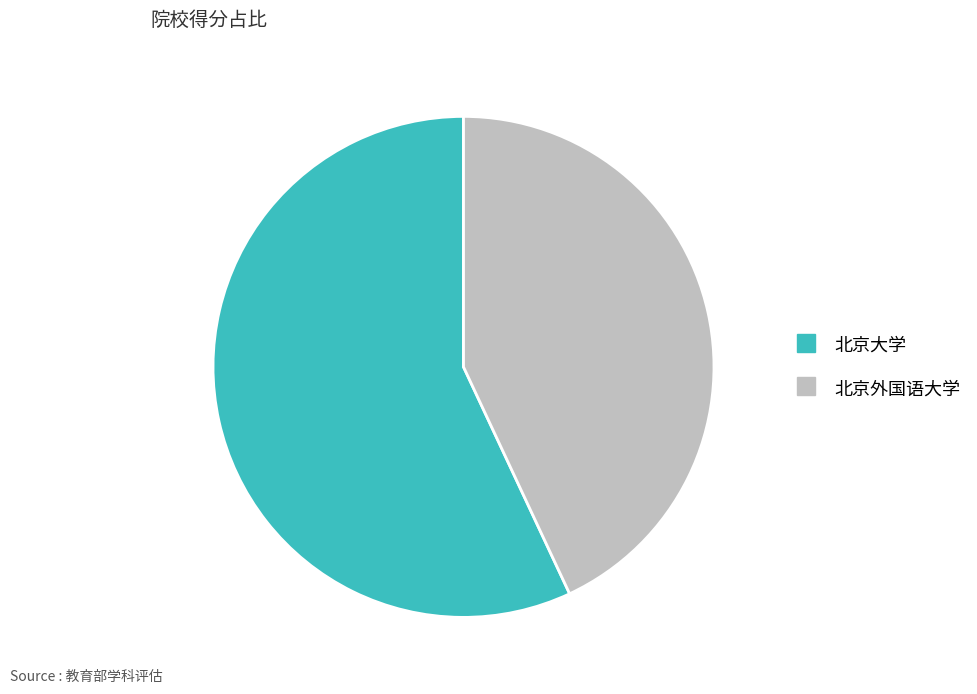

What is the largest slice in the pie chart?

北京大学